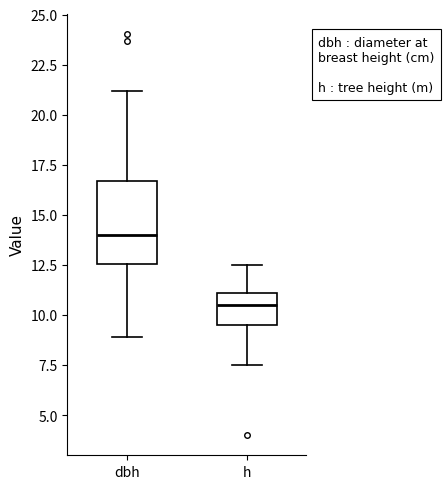

Which box's median line is the lowest?

h